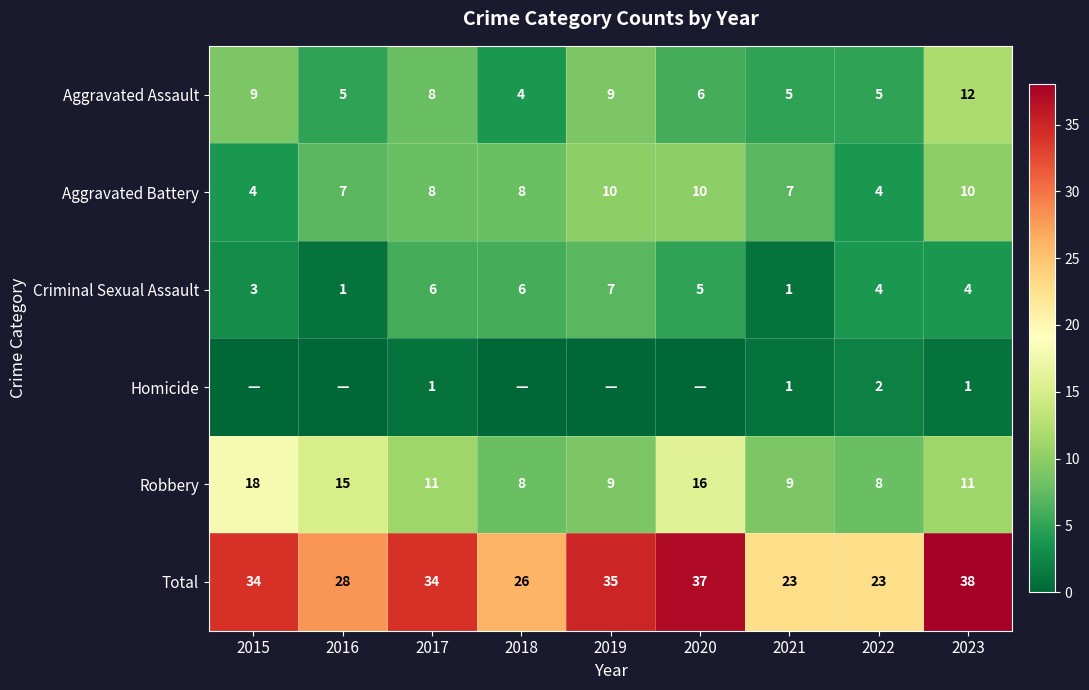

What is the sum of the Total values at 2020 and 2022?

60